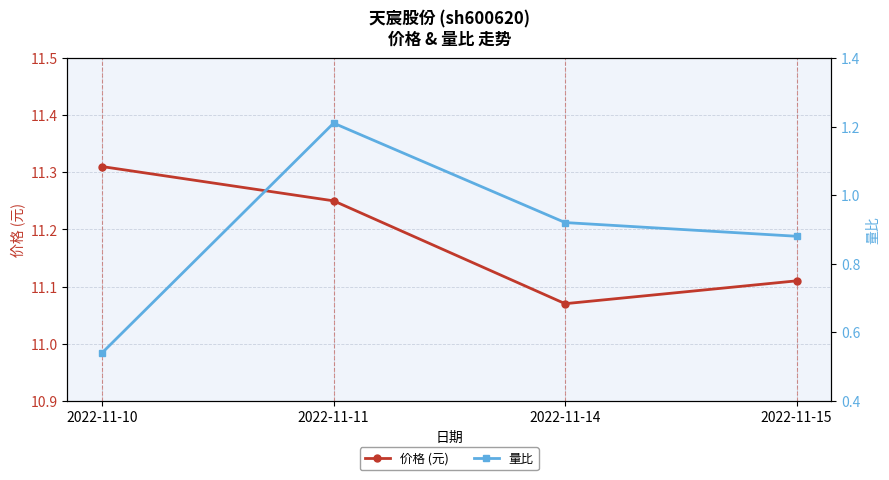

At which category is the sum across all series the highest?

2022-11-11